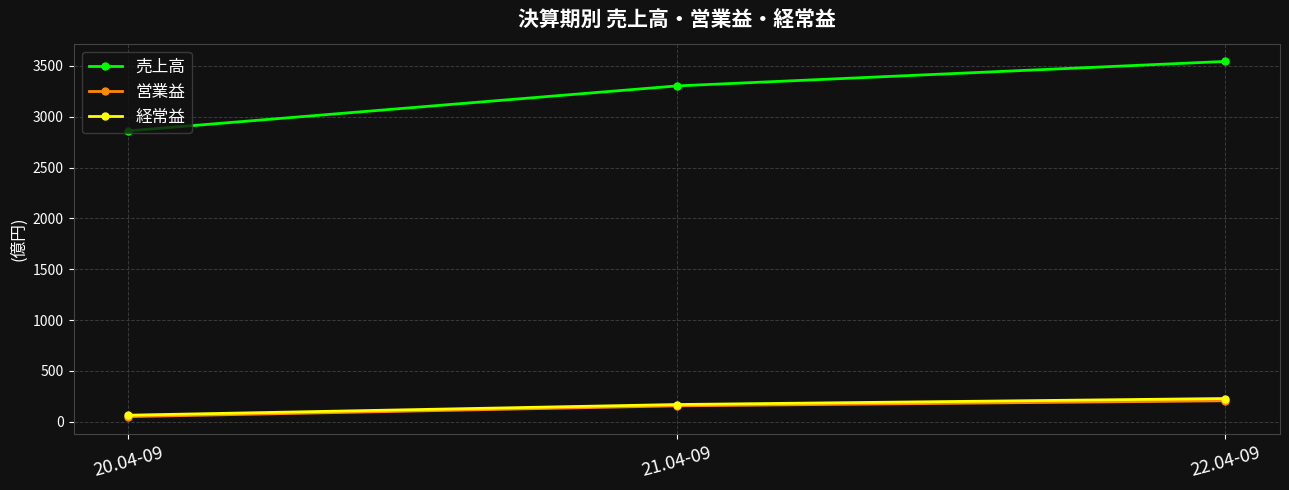

At which label is 営業益 closest to 128?

21.04-09